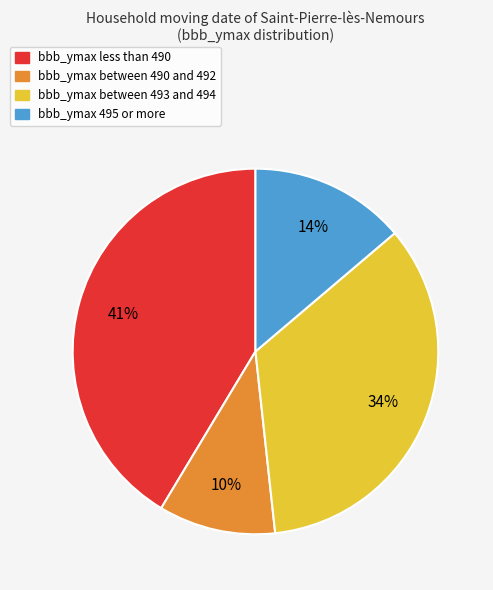

Does any single category account for the majority?

No